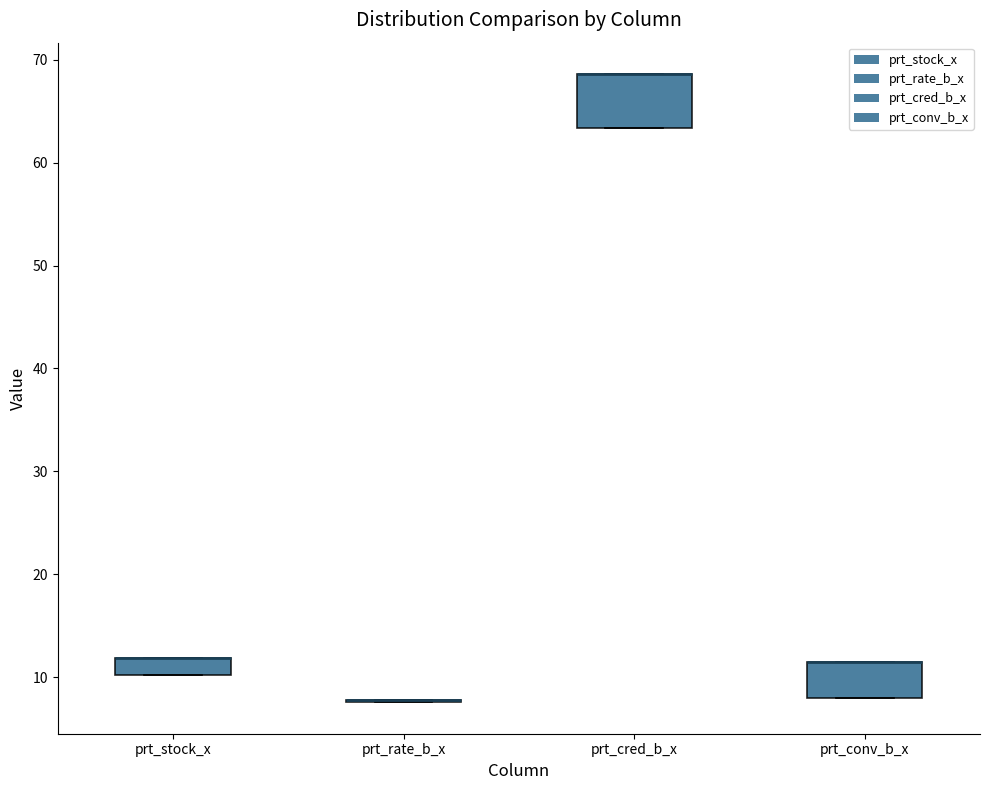

Reading left to right, read every box against the y-axis: the position of its median line, the range the box covers, and the ends of its whiskers. The values are not printed on the chart, so give them approximately, as read against the axis.

prt_stock_x: median 12 (drawn on the box's upper edge), box 10 to 12, whiskers 10 to 12
prt_rate_b_x: box collapsed to a line at 8, whiskers 8 to 8
prt_cred_b_x: median 69 (drawn on the box's upper edge), box 63 to 69, whiskers 63 to 69
prt_conv_b_x: median 11 (drawn on the box's upper edge), box 8 to 11, whiskers 8 to 11